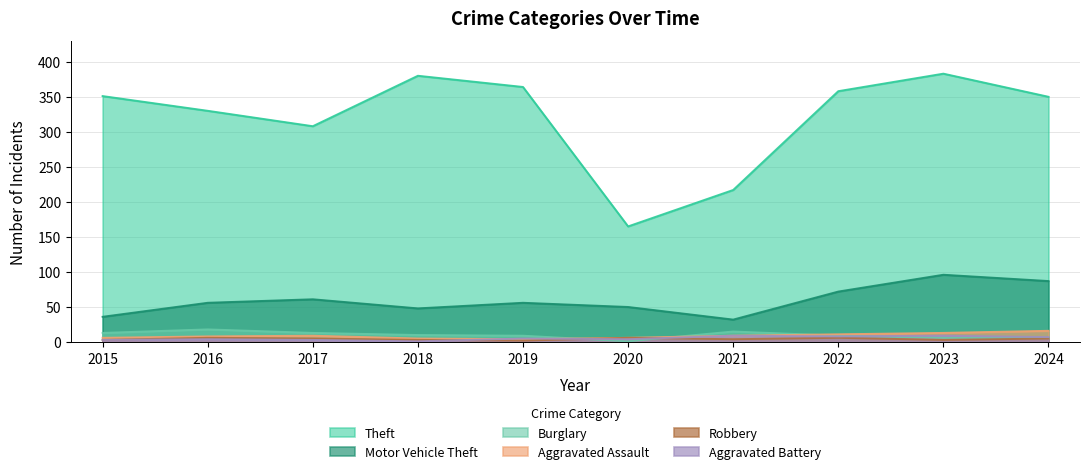

Reading left to right, extract all data points from this chart.

Theft: 2015=351	2016=330	2017=308	2018=380	2019=364	2020=165	2021=217	2022=358	2023=383	2024=350
Motor Vehicle Theft: 2015=36	2016=56	2017=61	2018=48	2019=56	2020=50	2021=32	2022=72	2023=96	2024=87
Burglary: 2015=13	2016=18	2017=13	2018=10	2019=9	2020=1	2021=15	2022=9	2023=6	2024=6
Aggravated Assault: 2015=6	2016=8	2017=9	2018=5	2019=4	2020=6	2021=9	2022=11	2023=13	2024=16
Robbery: 2015=3	2016=6	2017=5	2018=3	2019=2	2020=6	2021=4	2022=6	2023=3	2024=5
Aggravated Battery: 2015=3	2016=4	2017=3	2018=1	2019=5	2020=4	2021=9	2022=8	2023=9	2024=7